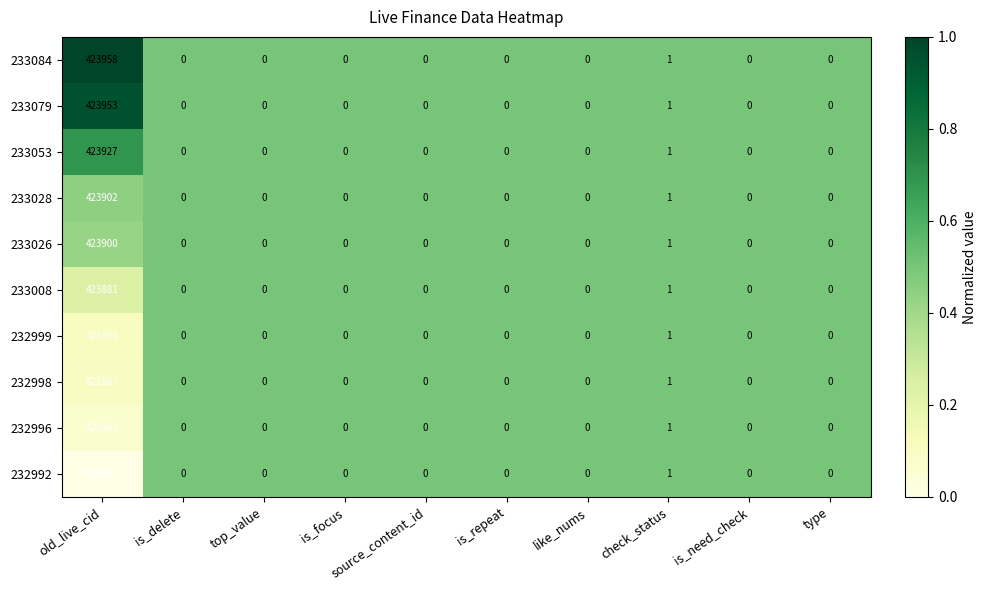

What is the total value across all series at check_status?

10